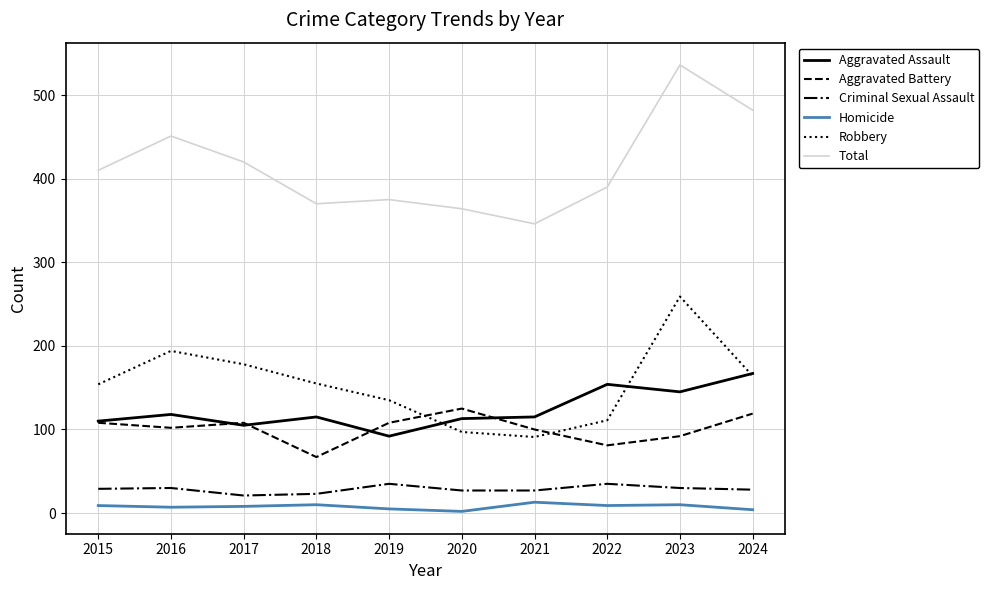

How many intersections are there between Aggravated Battery and Robbery?

2